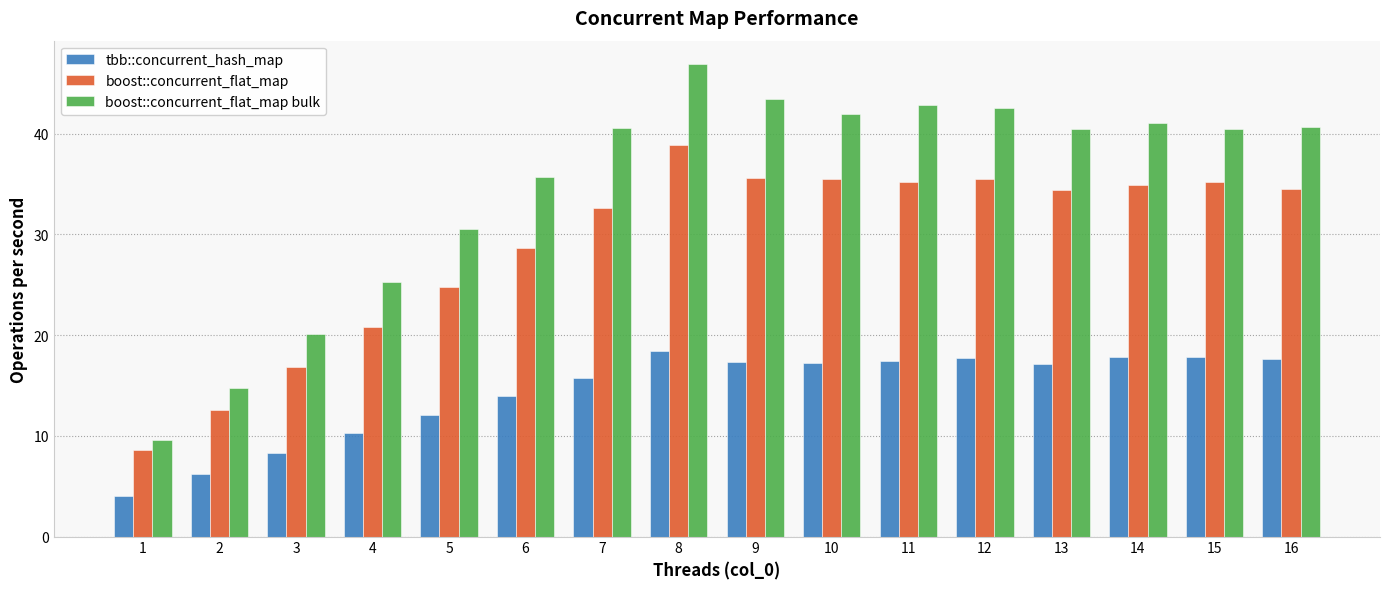

What is the value of the boost::concurrent_flat_map bar at the 6th from the left?

28.7